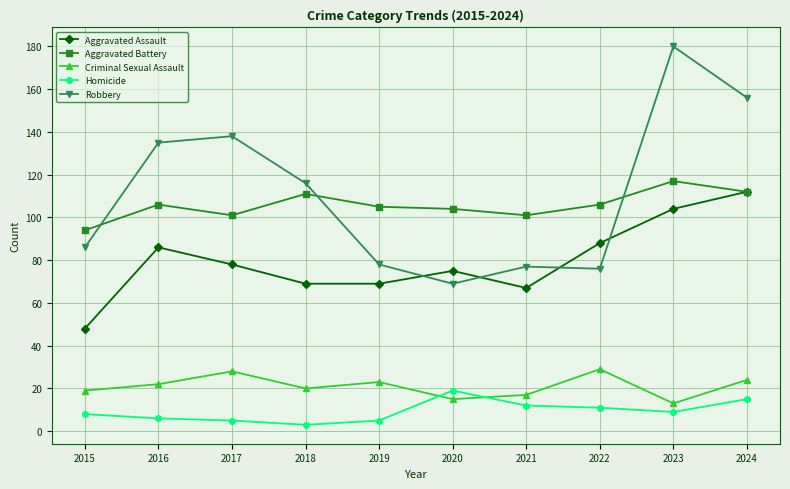

Read the Aggravated Battery value at 2021.

101